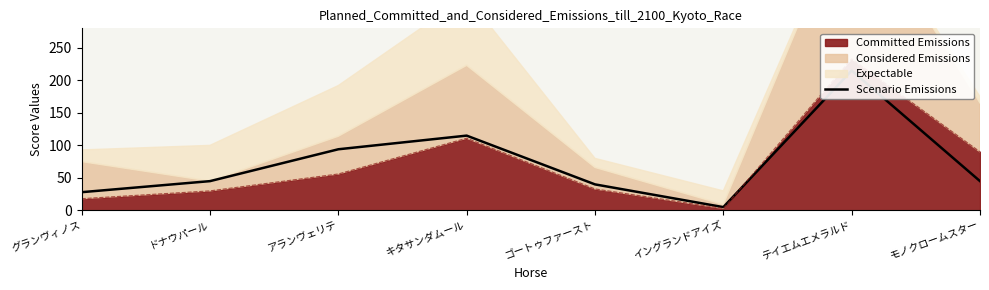

Rank the categories by value from highest to lowest.

テイエムエメラルド, キタサンダムール, アランヴェリテ, ドナウパール, モノクロームスター, ゴートゥファースト, グランヴィノス, イングランドアイズ